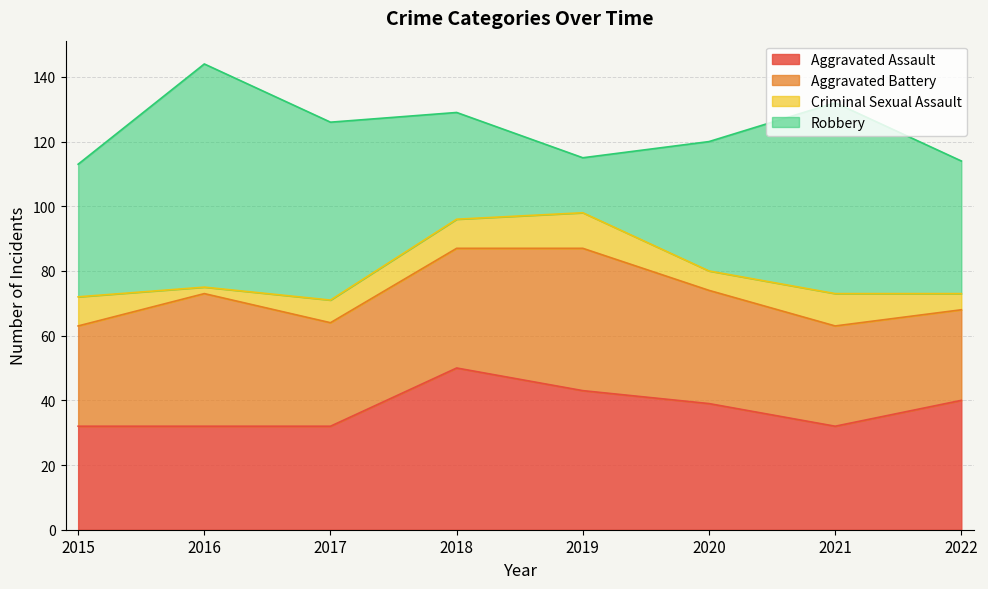

What is the sum of the Robbery values at 2020 and 2019?

57